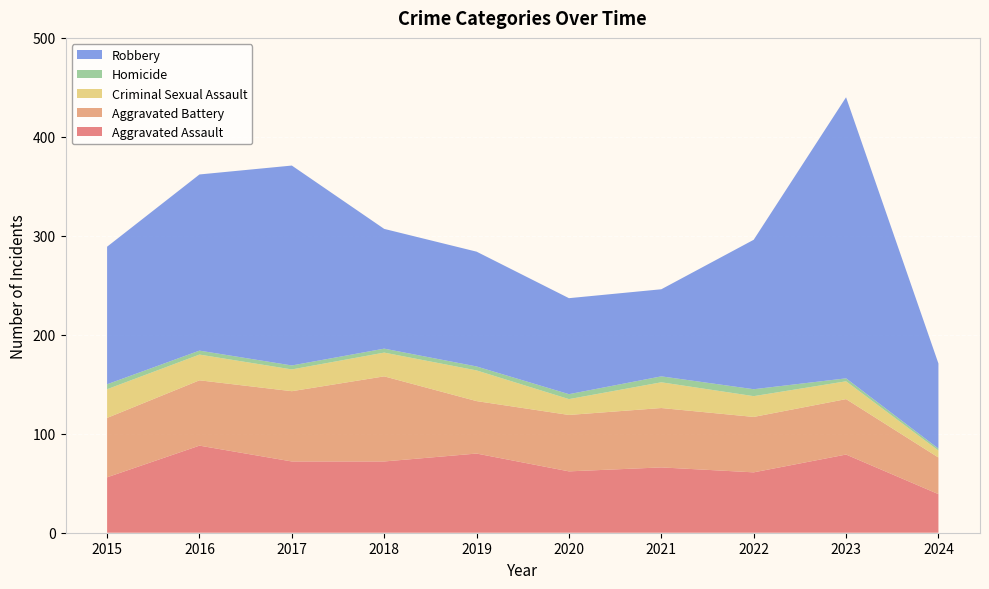

Reading right to left, extract all data points from this chart.

Aggravated Assault: 2024=39	2023=79	2022=61	2021=66	2020=62	2019=80	2018=72	2017=72	2016=88	2015=56
Aggravated Battery: 2024=37	2023=56	2022=56	2021=60	2020=57	2019=53	2018=86	2017=71	2016=66	2015=60
Criminal Sexual Assault: 2024=7	2023=18	2022=21	2021=26	2020=16	2019=31	2018=24	2017=22	2016=26	2015=29
Homicide: 2024=2	2023=3	2022=7	2021=6	2020=5	2019=4	2018=4	2017=4	2016=4	2015=5
Robbery: 2024=86	2023=284	2022=151	2021=88	2020=97	2019=116	2018=121	2017=202	2016=178	2015=139